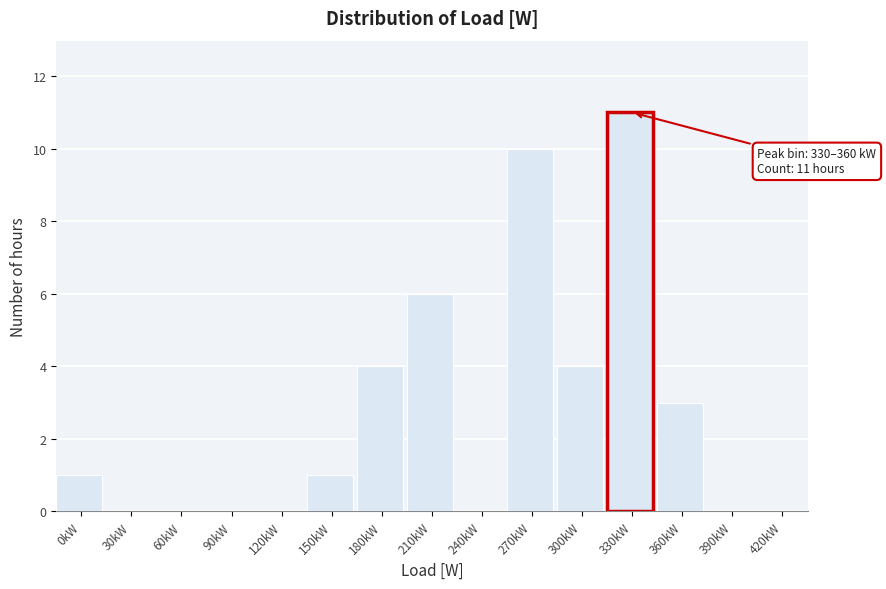

Reading right to left, extract all data points from this chart.

420kW=0	390kW=0	360kW=3	330kW=11	300kW=4	270kW=10	240kW=0	210kW=6	180kW=4	150kW=1	120kW=0	90kW=0	60kW=0	30kW=0	0kW=1